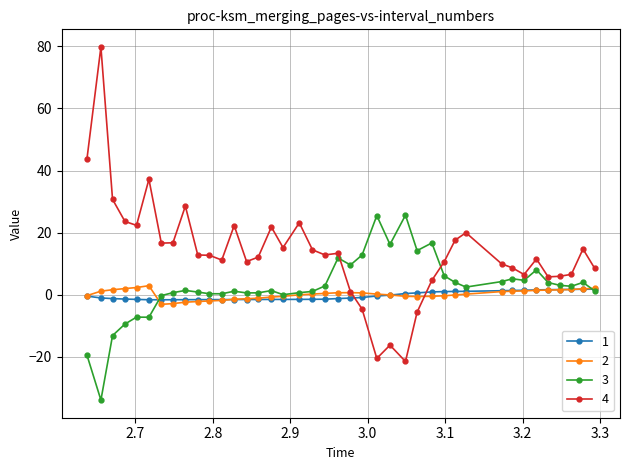

Which series has the largest total across all categories?

4